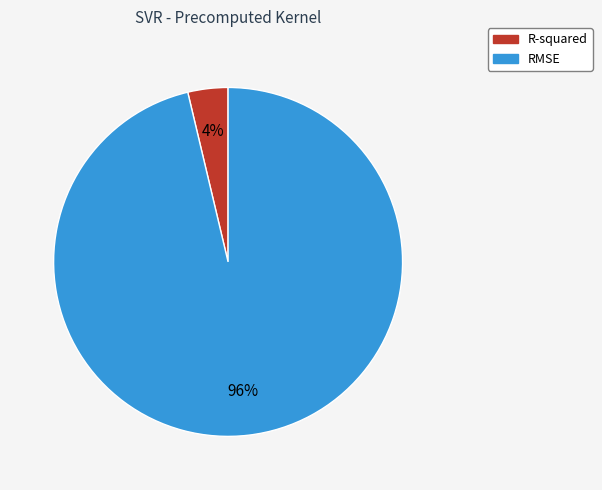

The RMSE slice represents 96% of the pie. True or false?

True